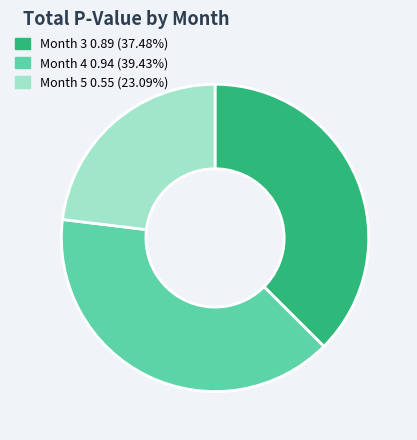

Combined, do Month 5 0.55 (23.09%) and Month 4 0.94 (39.43%) account for over 50%?

Yes